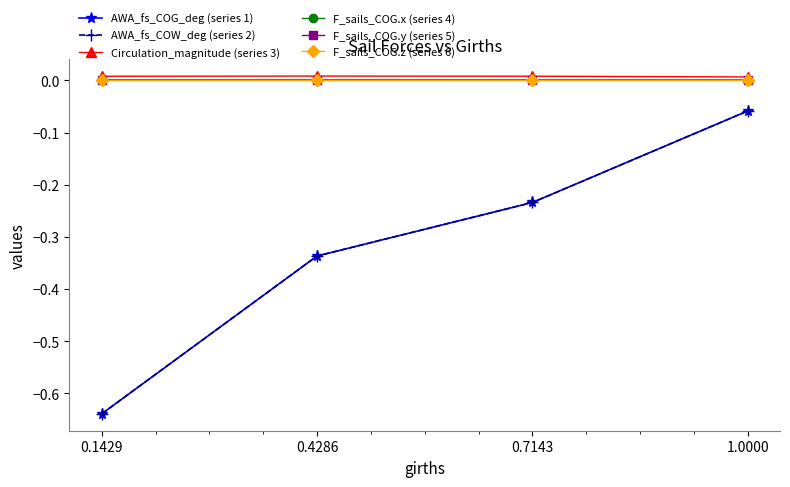

True or false: AWA_fs_COG_deg (series 1) has a value of -0.1 at 0.7143.

False